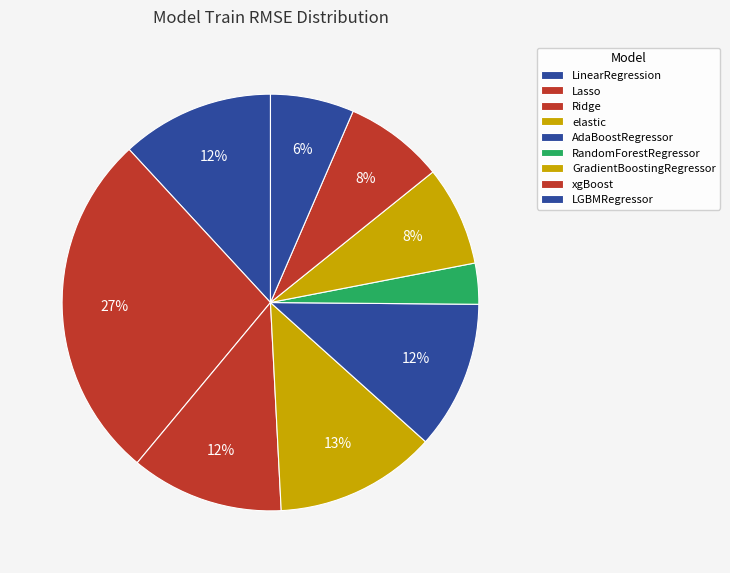

Does any single category account for the majority?

No